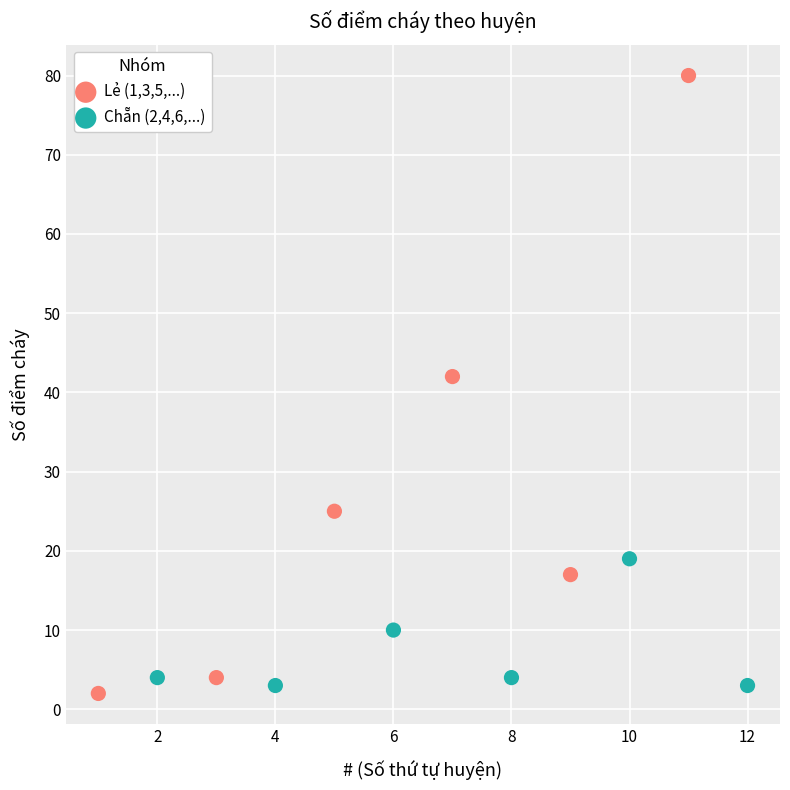

Which series has the largest Y range (max minus min)?

Lẻ (1,3,5,...)